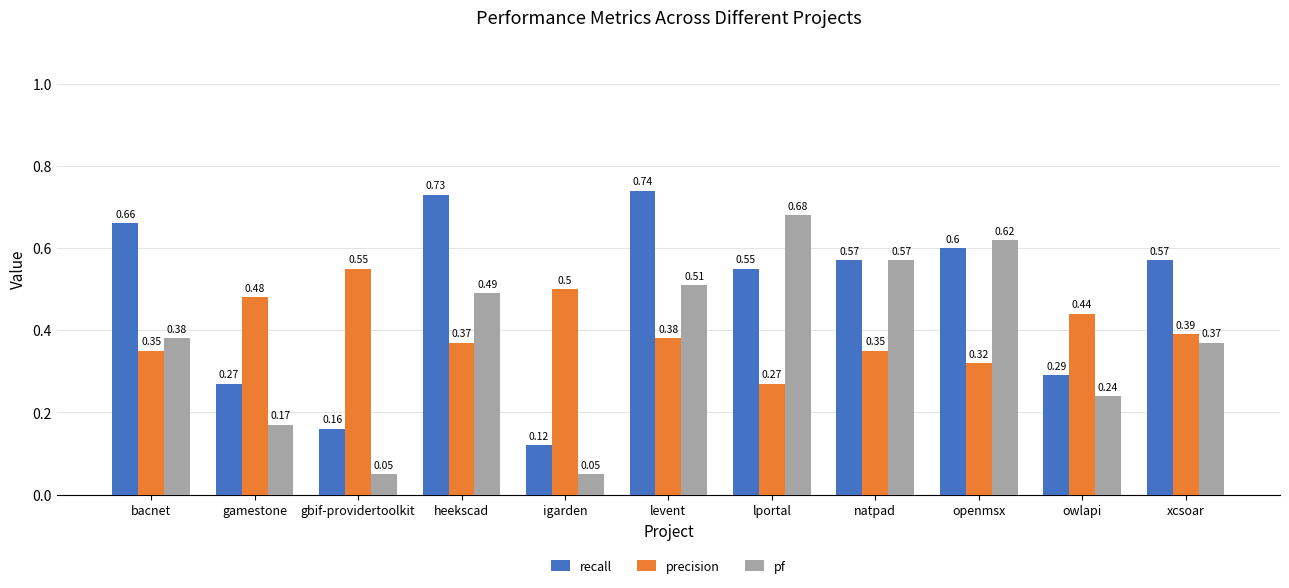

What is the difference between the maximum and minimum values in the pf series?

0.6